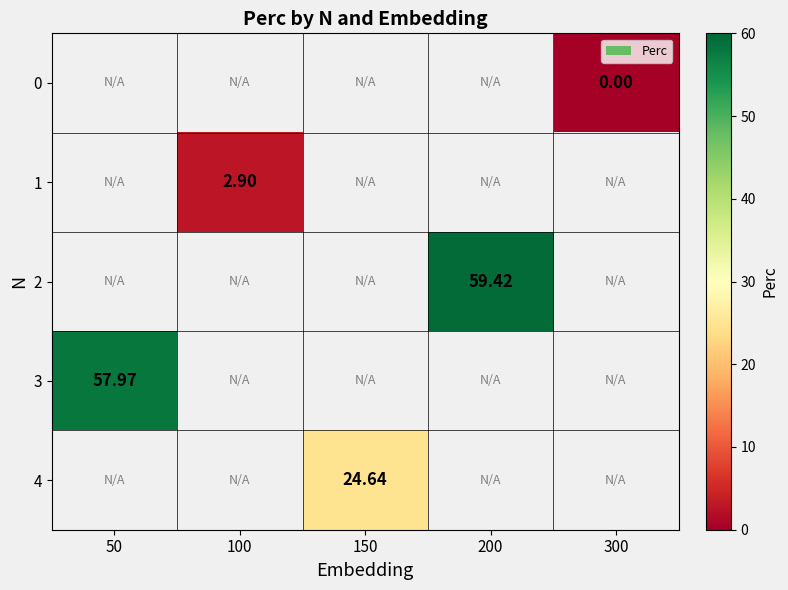

At which label is 3 closest to 57?

50